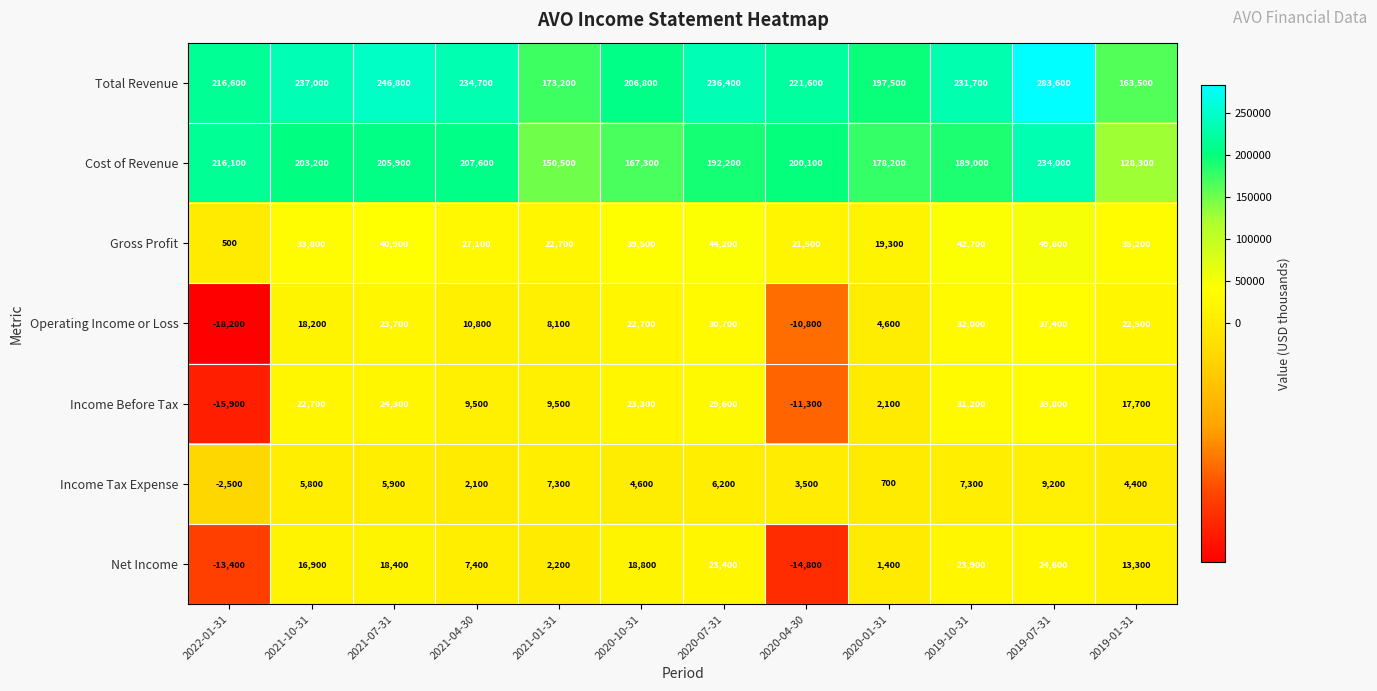

Rank the series by their maximum value, from highest to lowest.

Total Revenue, Cost of Revenue, Gross Profit, Operating Income or Loss, Income Before Tax, Net Income, Income Tax Expense